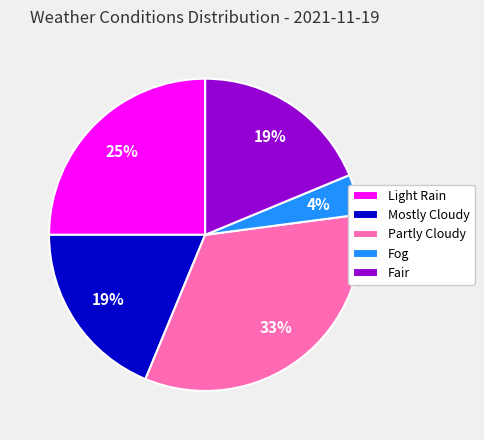

Do Partly Cloudy and Light Rain together represent more than half of the pie?

Yes